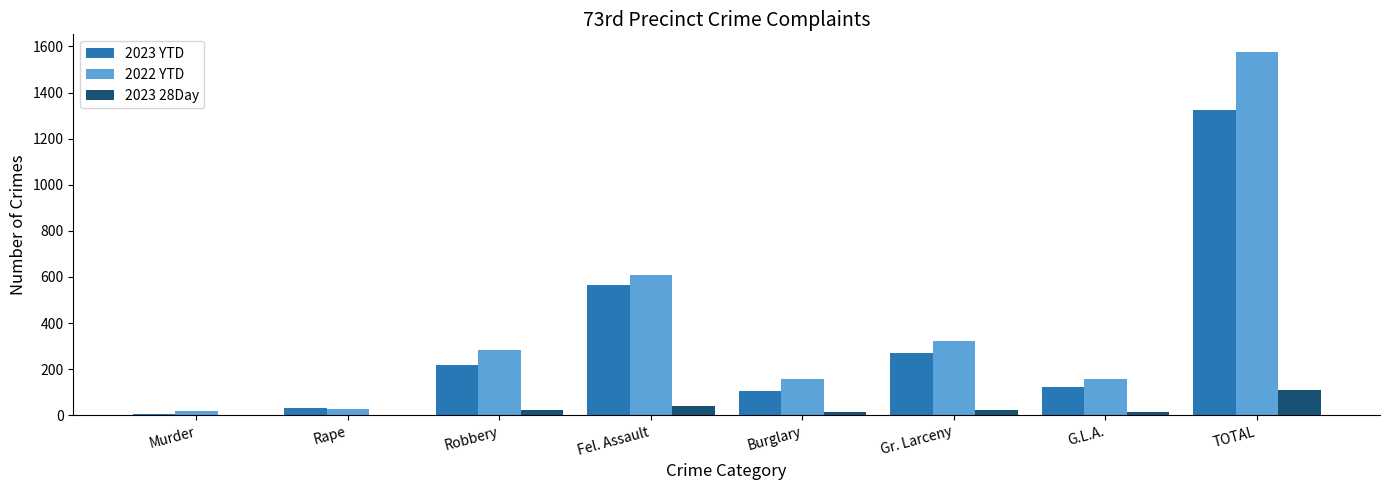

Read the 2023 YTD value at Murder.

6